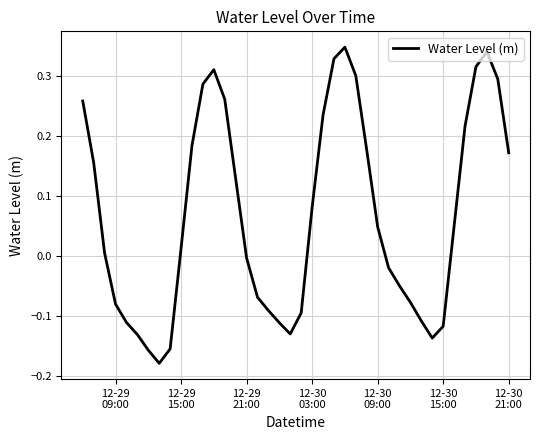

What is the difference between the maximum and minimum values?

0.5